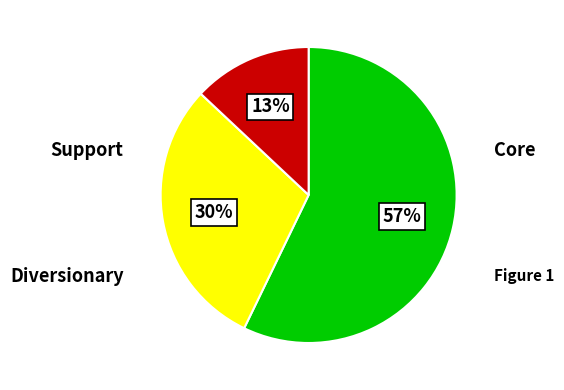

To the nearest percent, what is the average slice percentage?

33%